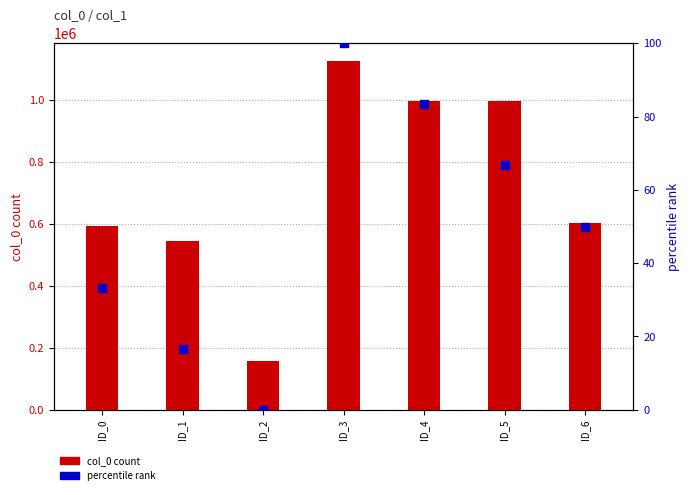

What is the total value across all series at ID_5?

998618.7